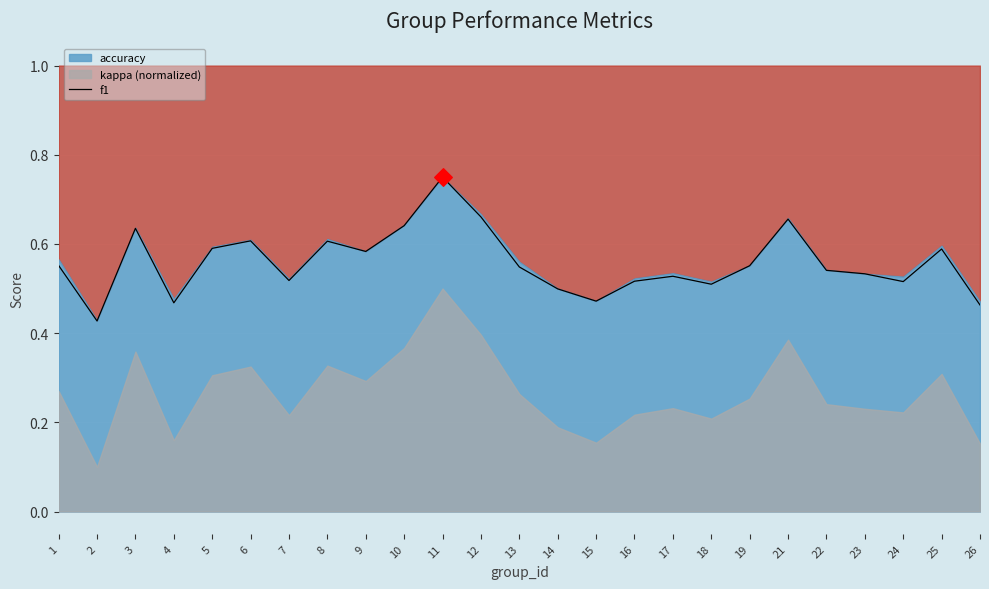

What is the change in value from 12 to 17?

-0.1